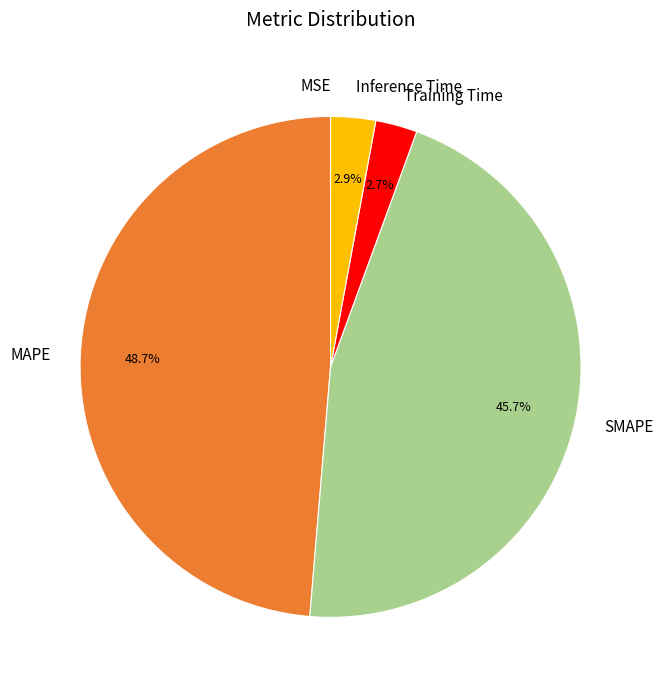

To the nearest percent, what is the average slice percentage?

20%